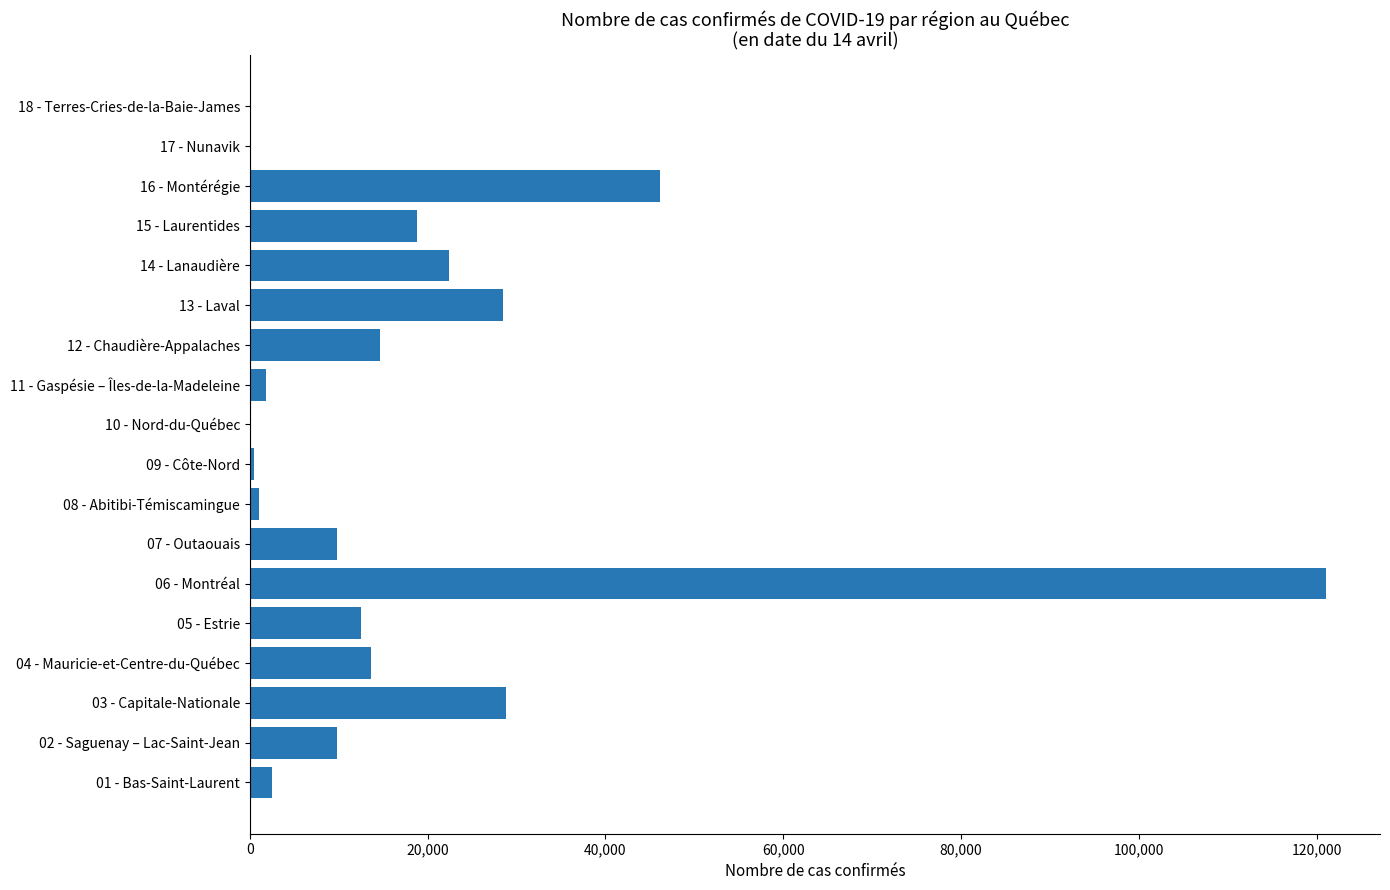

What is the sum of all values?

332224